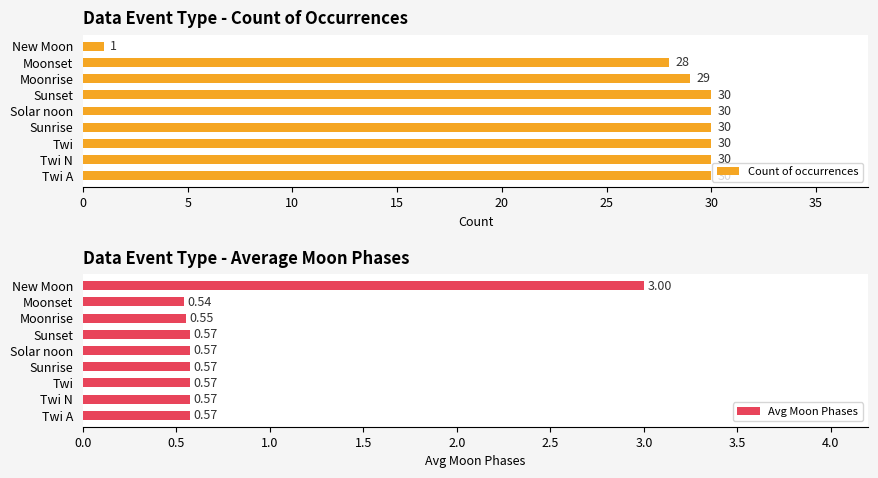

Which category has the lowest value in the Count of occurrences series?

New Moon